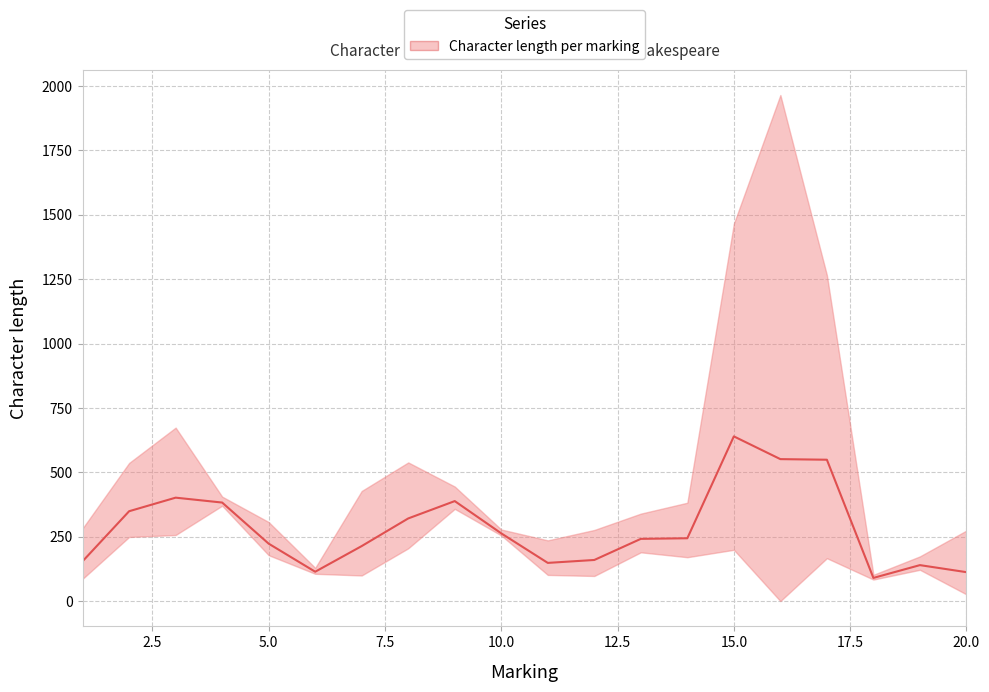

How many lines are shown in the chart?

1